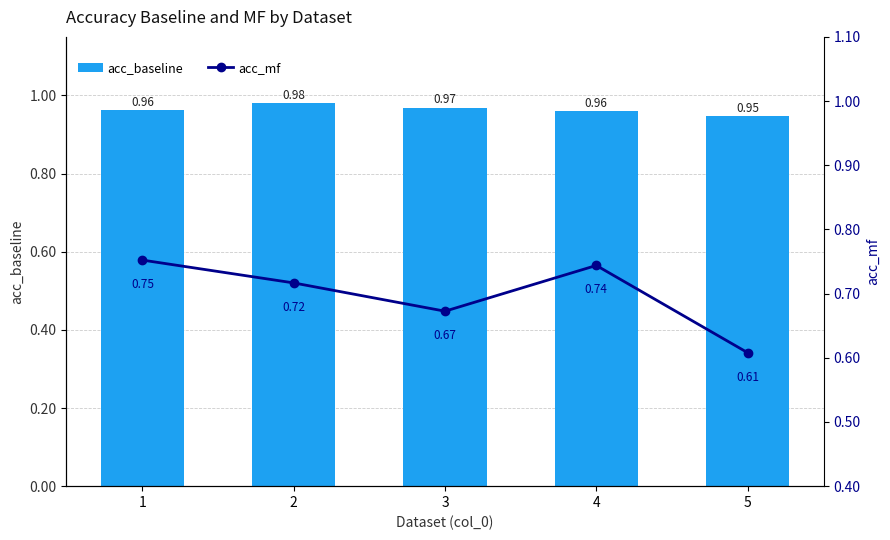

How many data points does each series have?

5